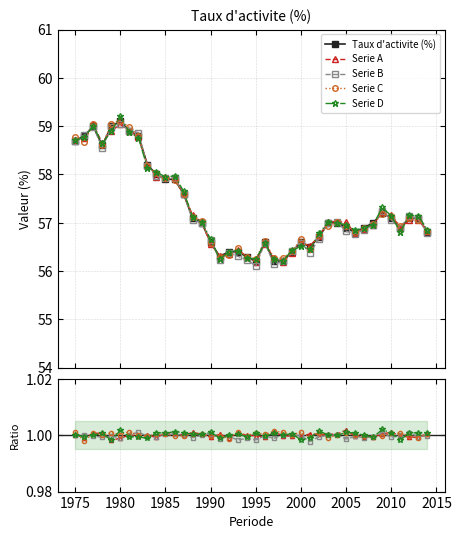

True or false: Taux d'activite (%) and Serie C cross at least once.

False